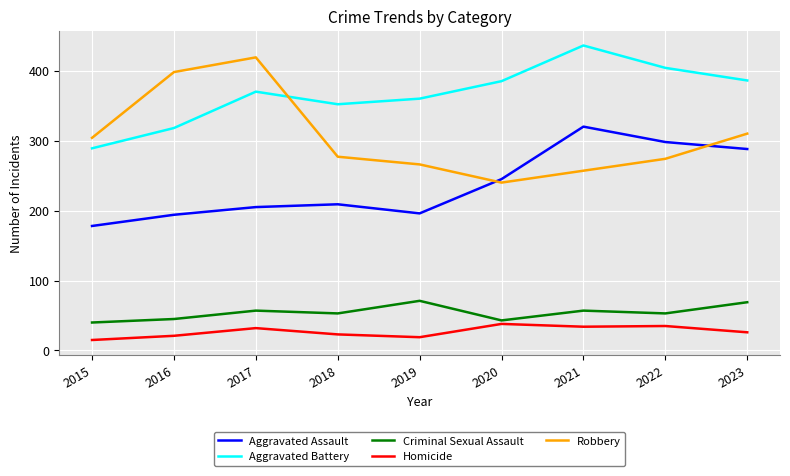

What are all the series names shown in the legend?

Aggravated Assault, Aggravated Battery, Criminal Sexual Assault, Homicide, Robbery